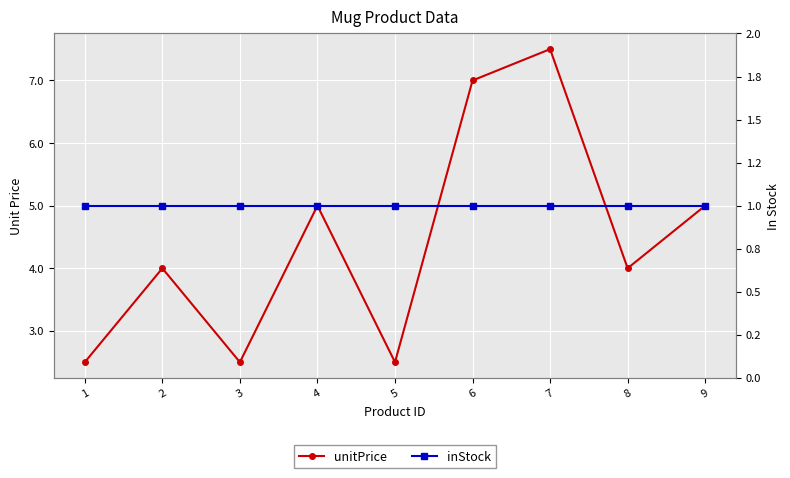

Between 2 and 3, which series saw the biggest shift?

unitPrice